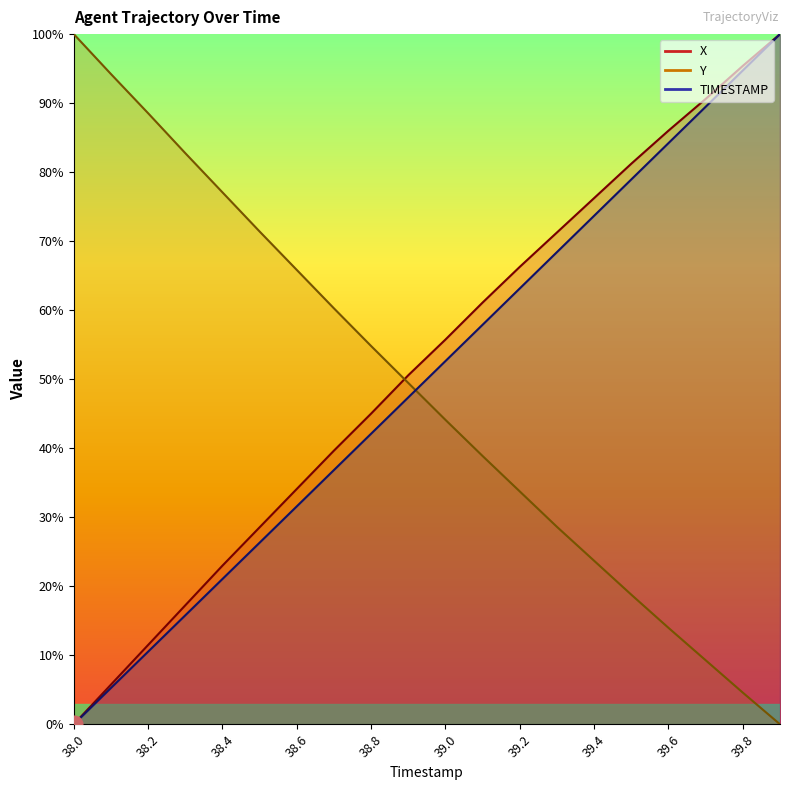

Reading left to right, extract all data points from this chart.

X: 38.0=0.0	38.1=5.7	38.2=11.5	38.3=17.2	38.4=23.0	38.5=28.5	38.6=34.1	38.7=39.7	38.8=45.0	38.9=50.6	39.0=55.7	39.1=61.1	39.2=66.3	39.3=71.3	39.4=76.2	39.5=81.2	39.6=86.0	39.7=90.6	39.8=95.4	39.9=100.0
Y: 38.0=100.0	38.1=94.2	38.2=88.5	38.3=82.8	38.4=77.1	38.5=71.4	38.6=65.8	38.7=60.3	38.8=54.8	38.9=49.5	39.0=44.1	39.1=38.9	39.2=33.7	39.3=28.6	39.4=23.7	39.5=18.8	39.6=14.0	39.7=9.3	39.8=4.6	39.9=0.0
TIMESTAMP: 38.0=0.0	38.1=5.3	38.2=10.5	38.3=15.8	38.4=21.1	38.5=26.3	38.6=31.6	38.7=36.8	38.8=42.1	38.9=47.4	39.0=52.6	39.1=57.9	39.2=63.2	39.3=68.4	39.4=73.7	39.5=78.9	39.6=84.2	39.7=89.5	39.8=94.7	39.9=100.0